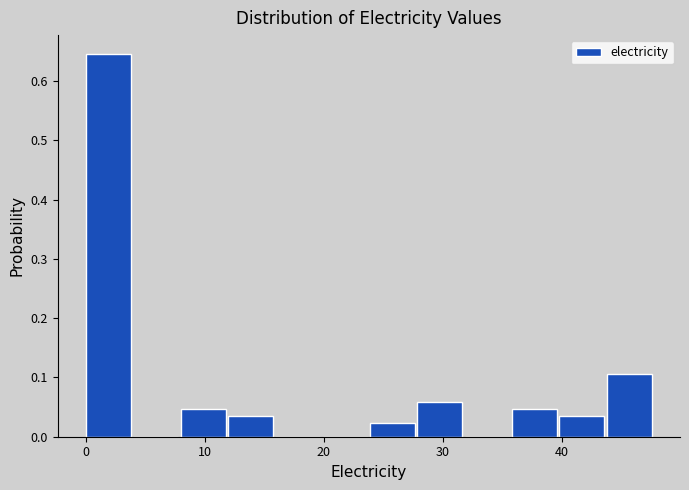

Around what value on the x-axis is the tallest bar? Give the approximate position of its centre, as read against the axis.

2